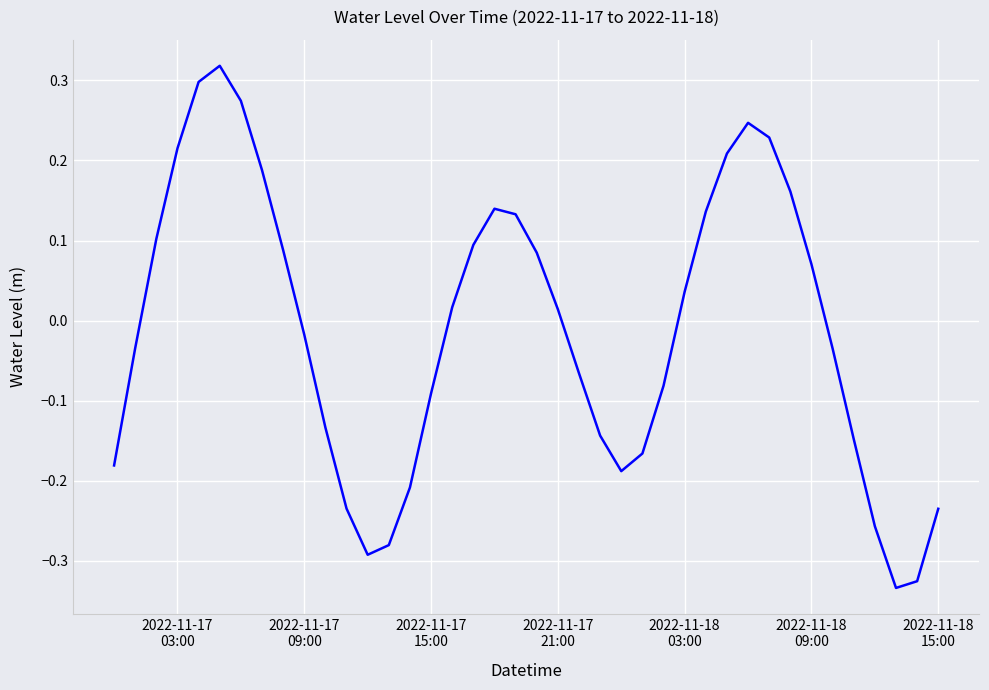

What is the difference between the maximum and minimum values?

0.7